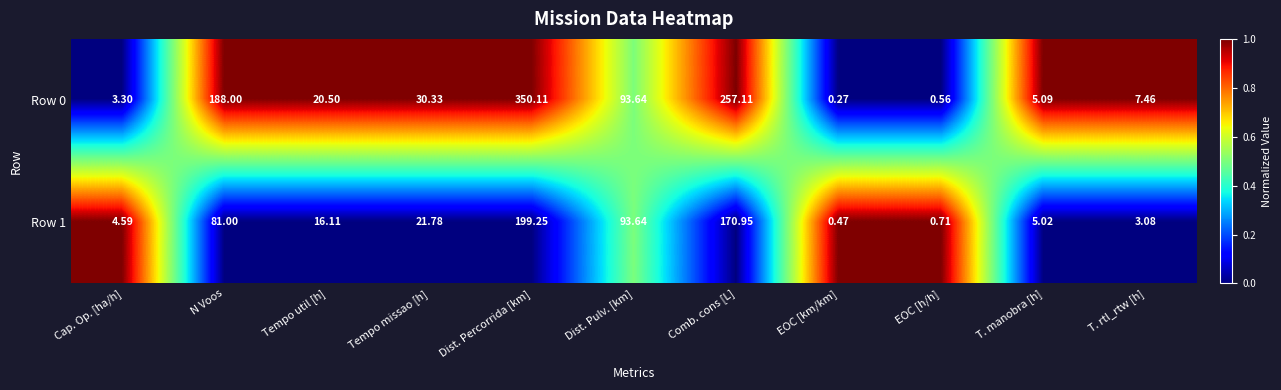

At Comb. cons [L], list the series in order from largest to smallest.

Row 0, Row 1